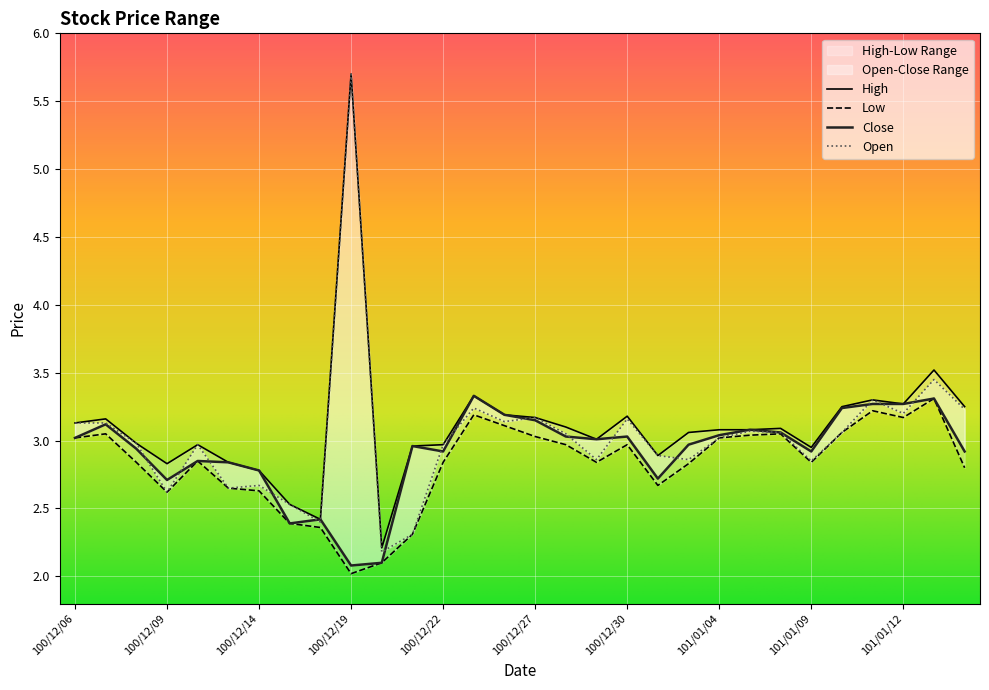

What is the difference between the highest and lowest values at 100/12/08?

0.1